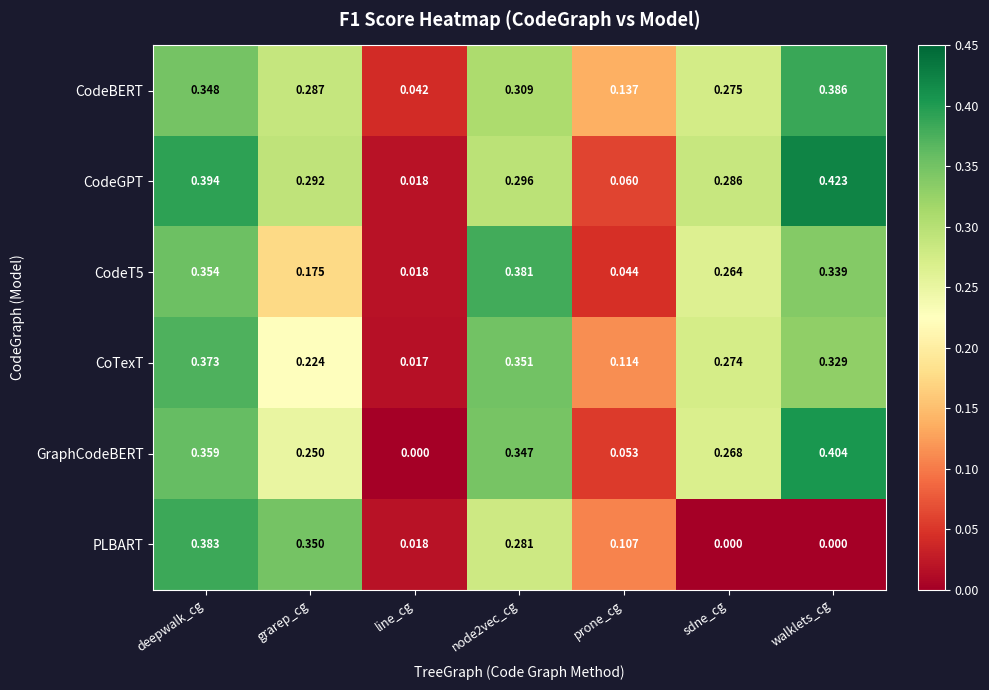

At which category is the sum across all series the highest?

deepwalk_cg